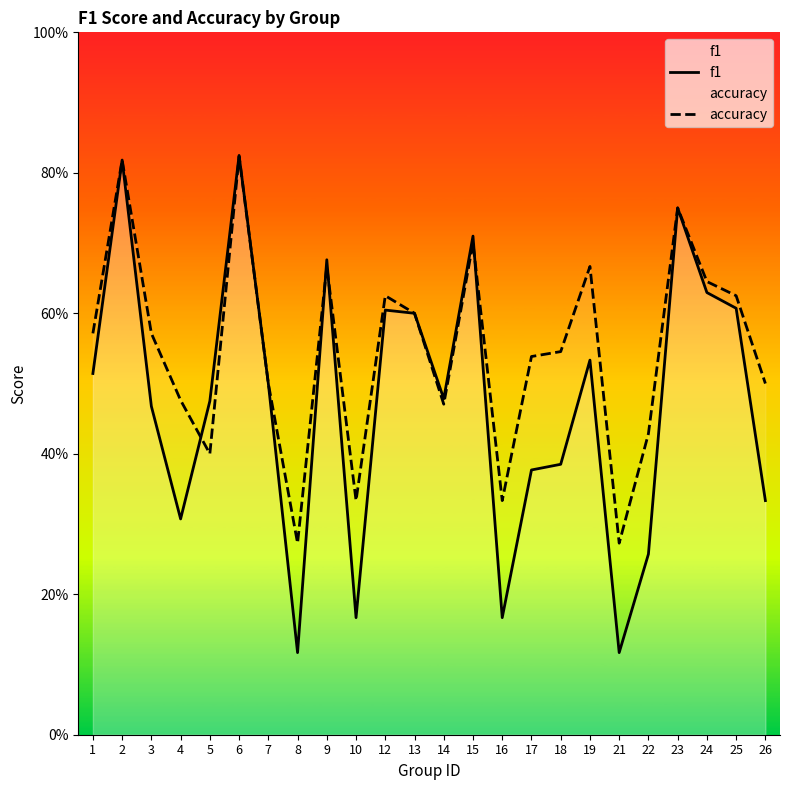

In accuracy, how many points are higher than both neighbors (excluding endpoints)?

7